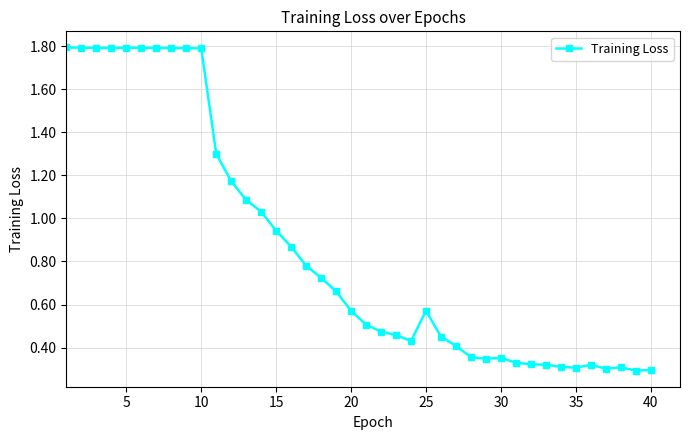

What is the value of the 9th point from the left?

1.8